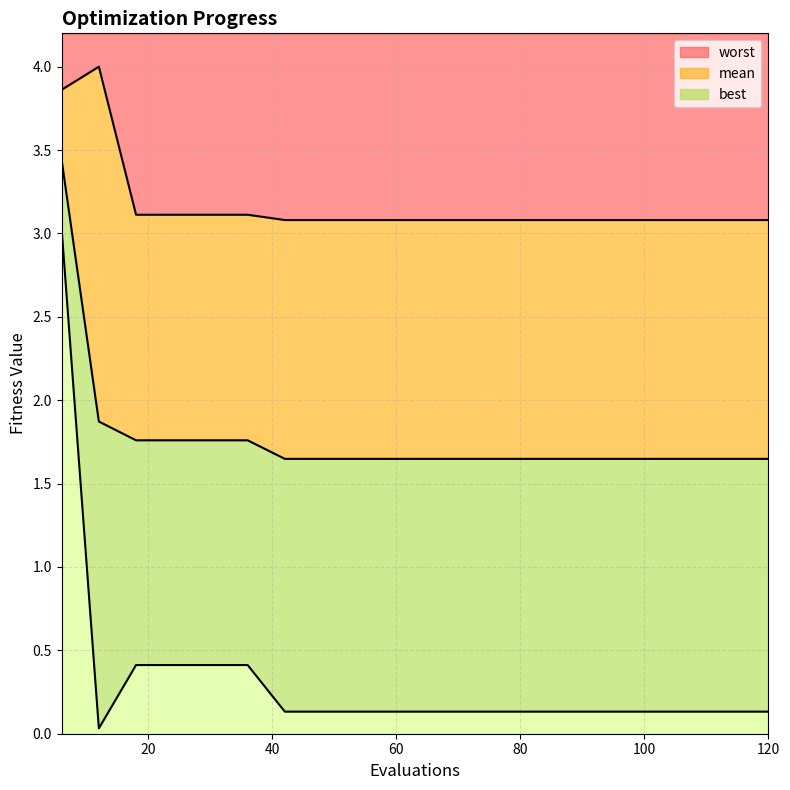

What is the highest value of the worst series?

4.0